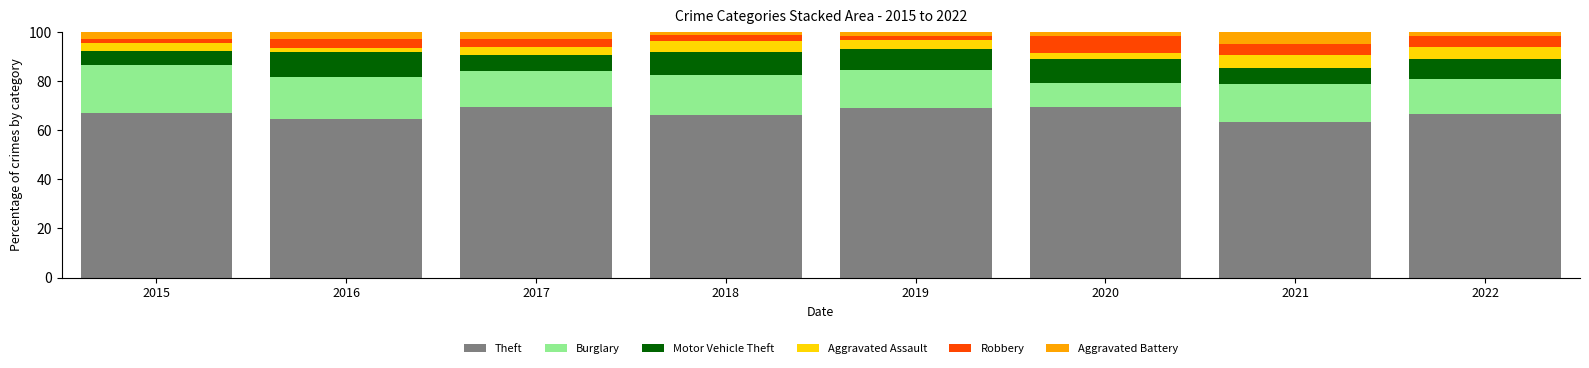

The Theft series shows 31.7 at 2015. True or false?

False